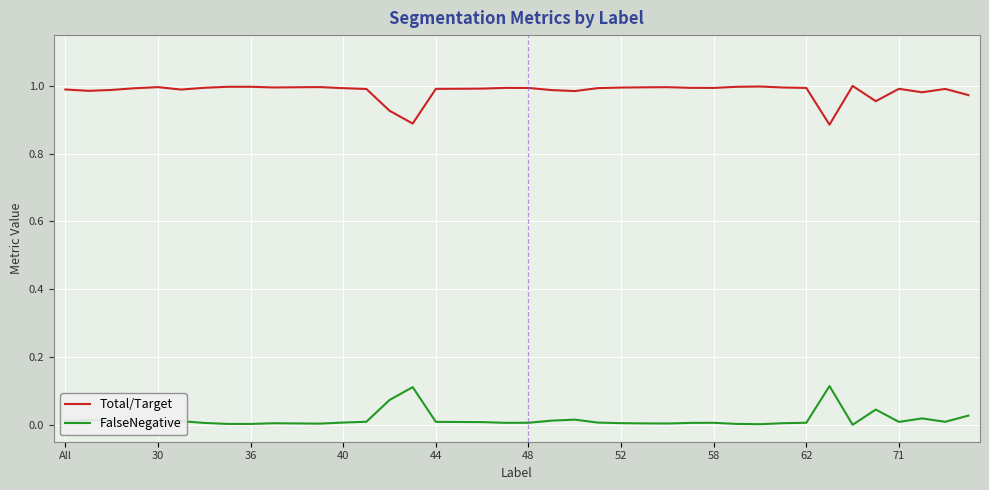

True or false: Total/Target and FalseNegative intersect in this chart.

False